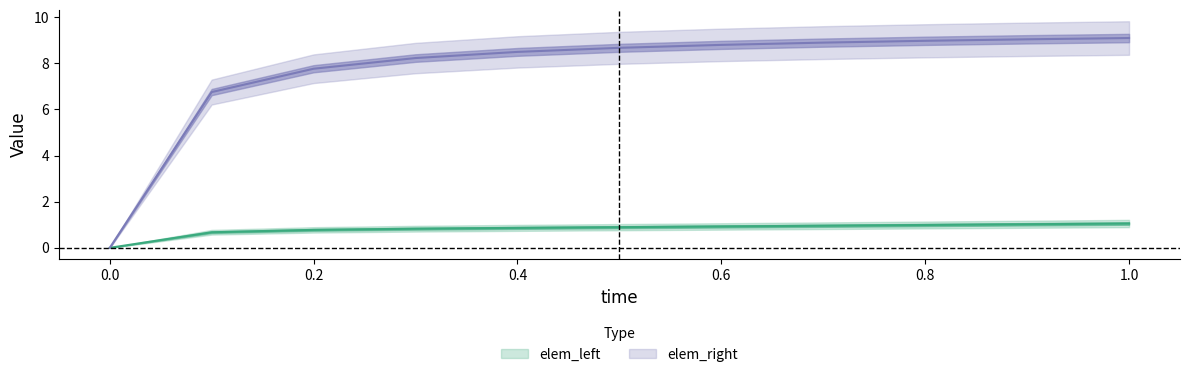

Is the value of elem_right at 0.9 greater than the value of elem_left at 0.5?

Yes